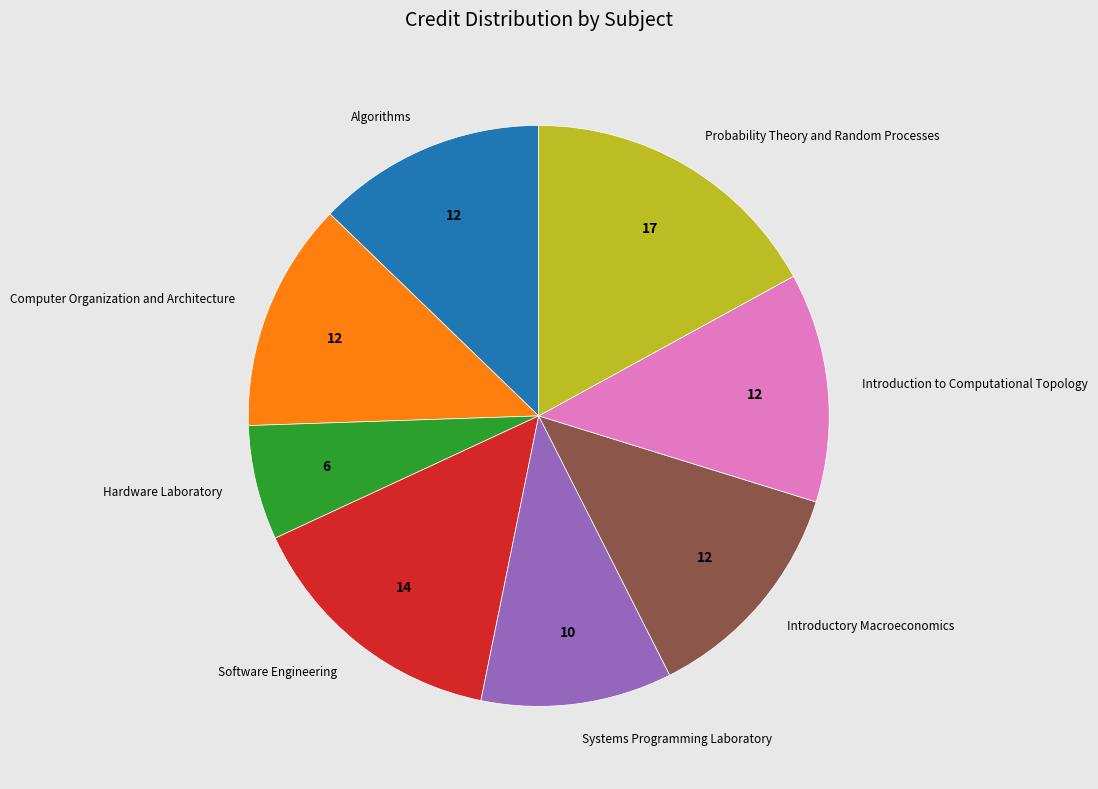

True or false: Systems Programming Laboratory accounts for 11% of the total.

True